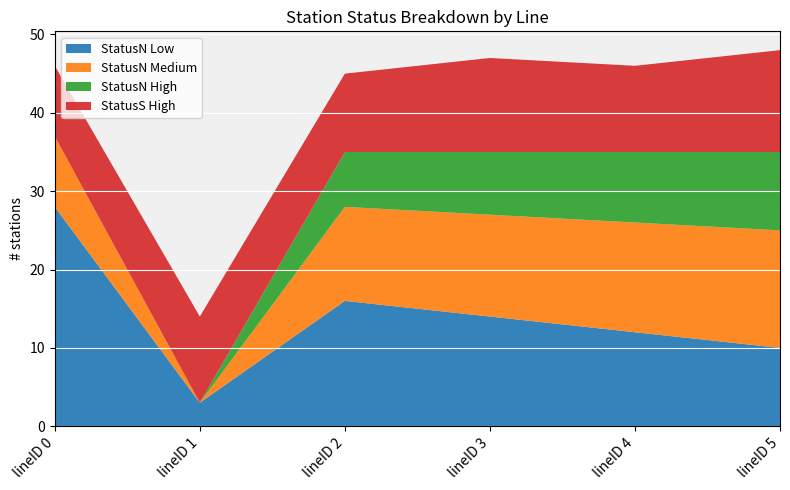

What is the total value across all series at lineID 4?

46